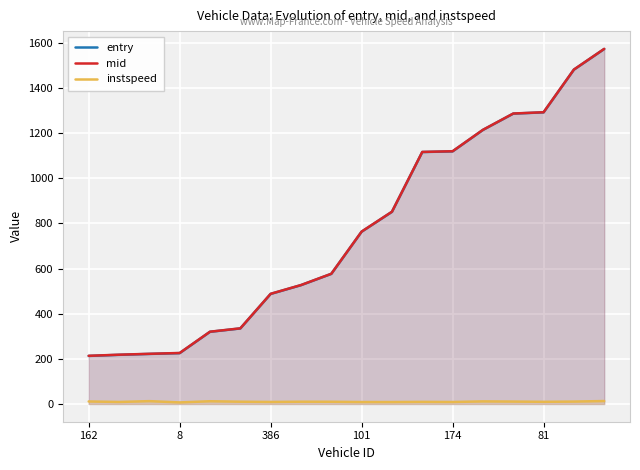

True or false: mid and instspeed intersect in this chart.

False